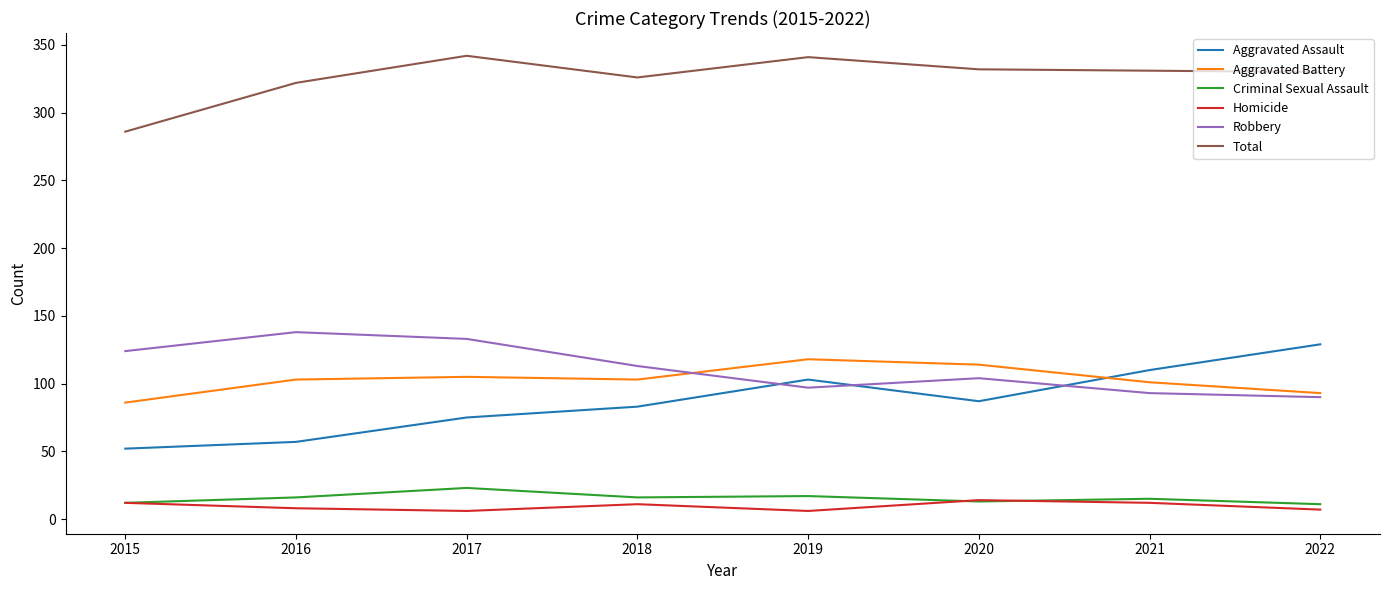

True or false: Total and Aggravated Assault intersect in this chart.

False